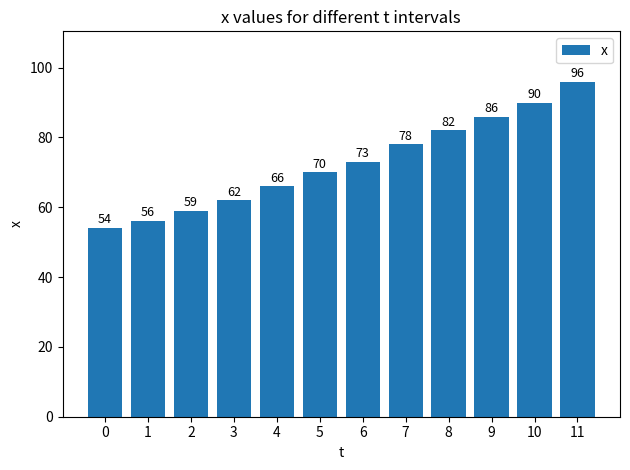

What is the value of the 6th bar from the left?

70